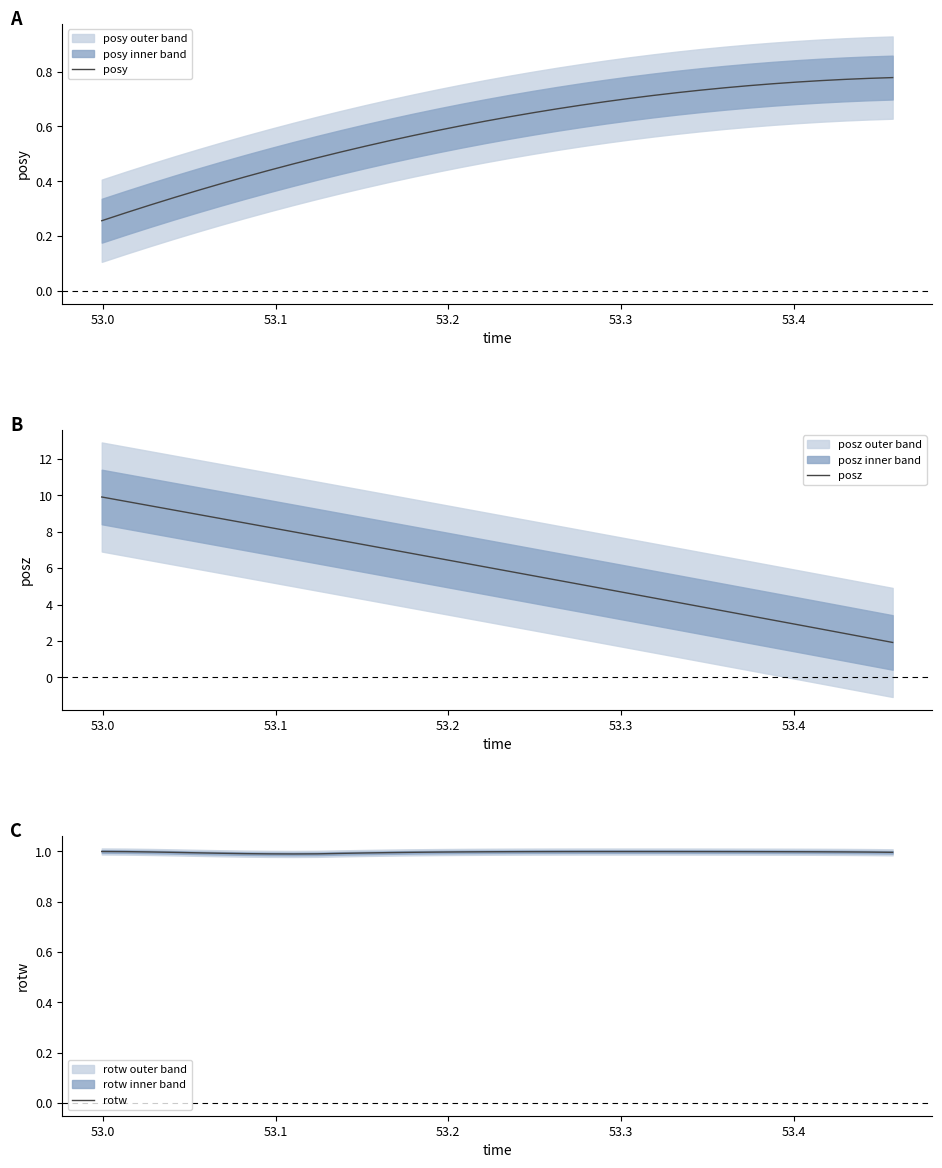

What are all the series names shown in the legend?

posy, posz, rotw